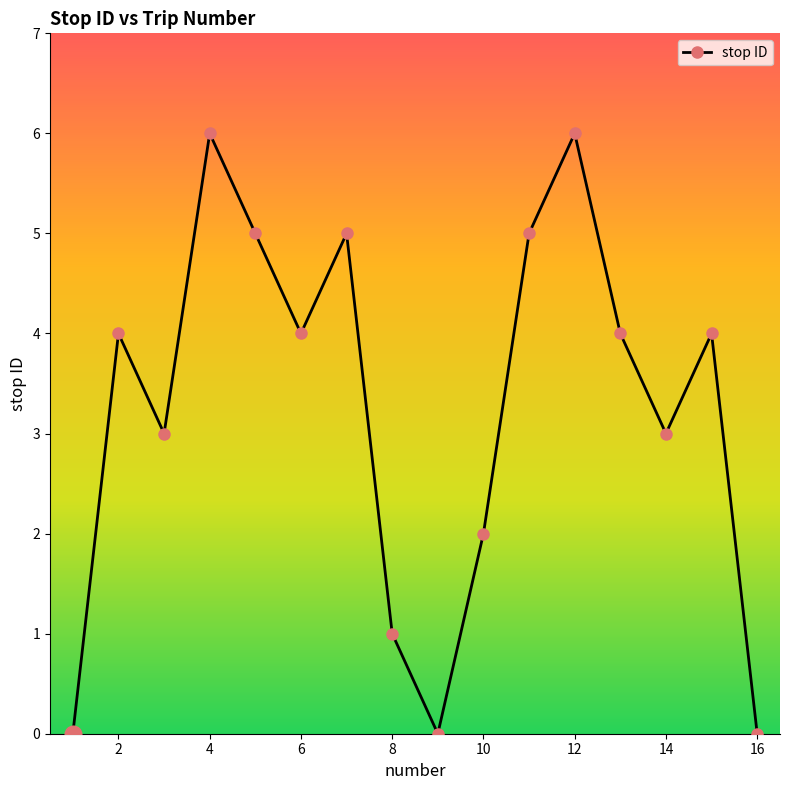

What is the value of the 8th point from the left?

1